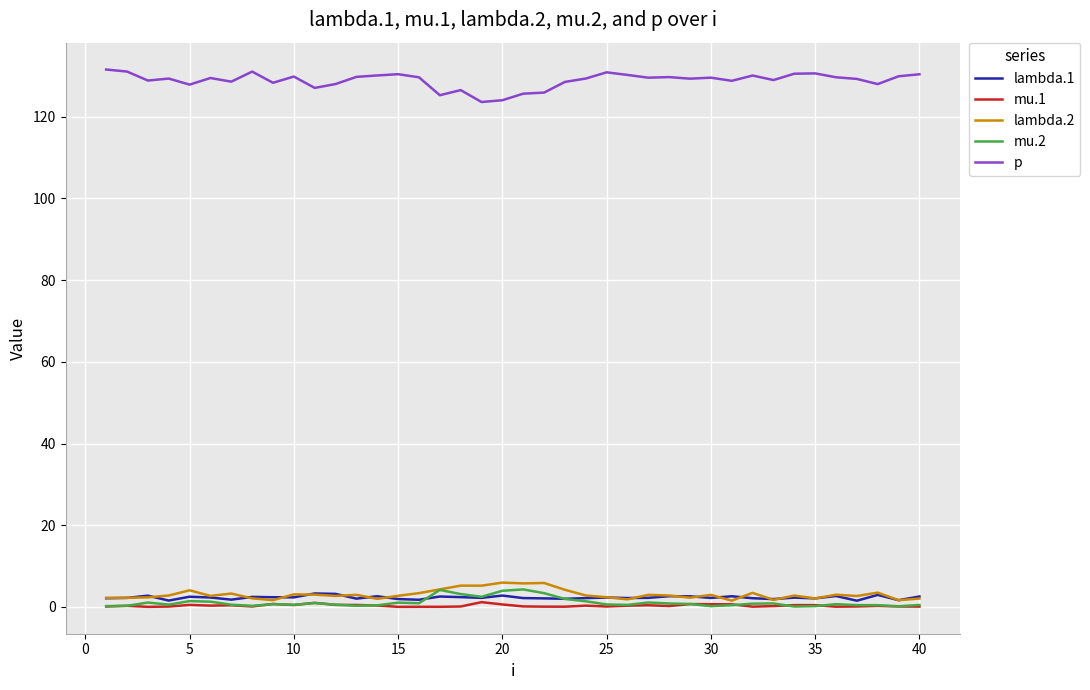

What is the maximum value shown in the chart?

131.6